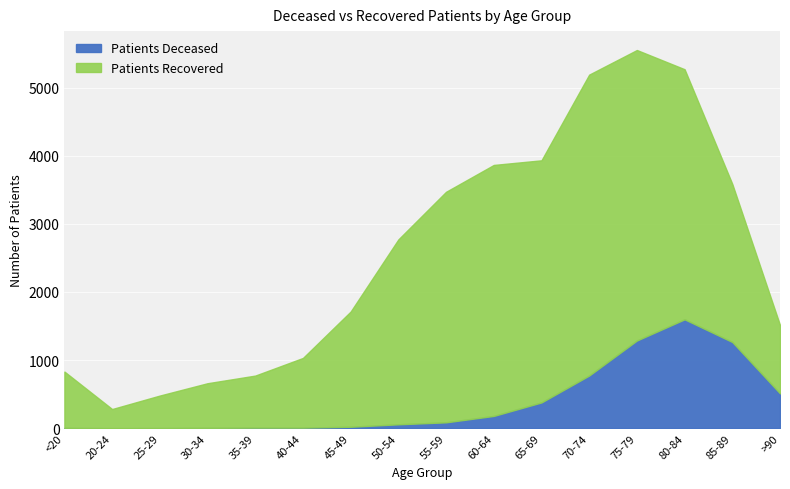

The Patients Deceased series shows 5 at 30-34. True or false?

True